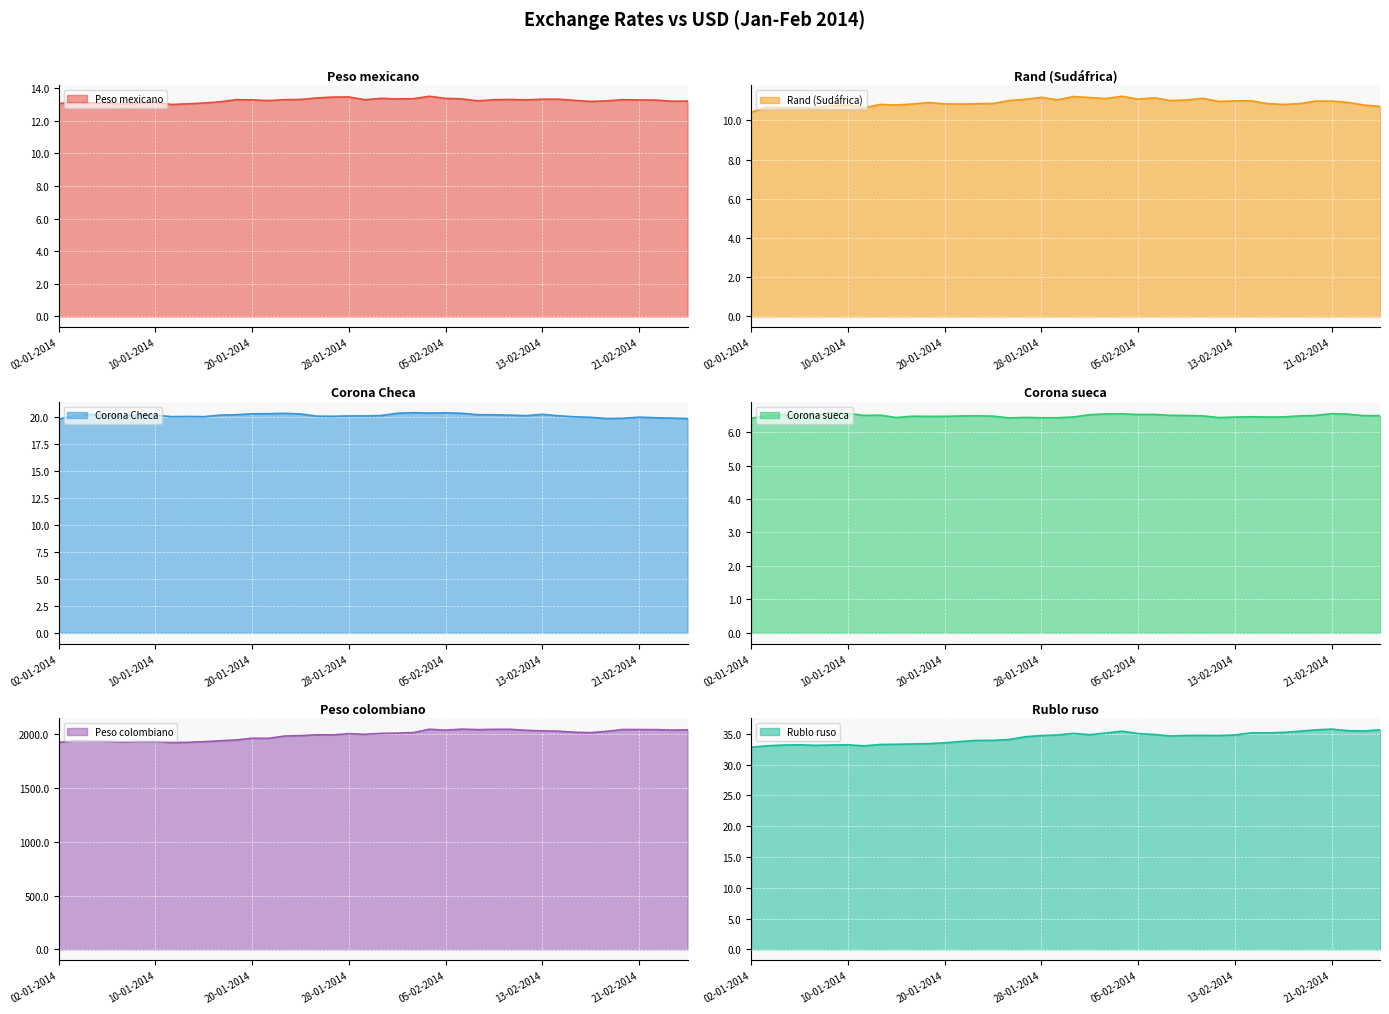

What is the maximum value for Peso mexicano?

13.5